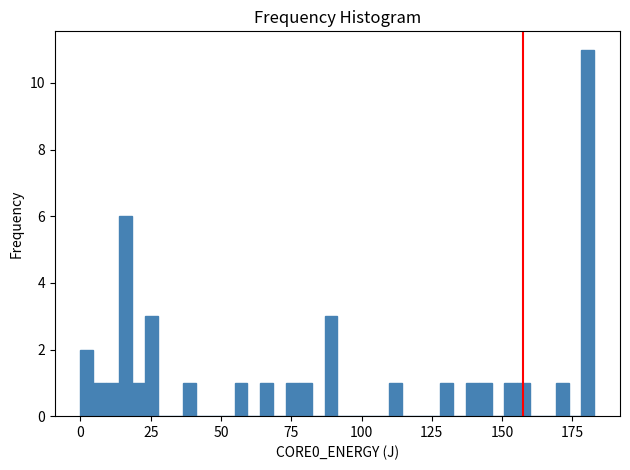

Read against the x-axis, roughly where is the centre of the tallest bar?

180